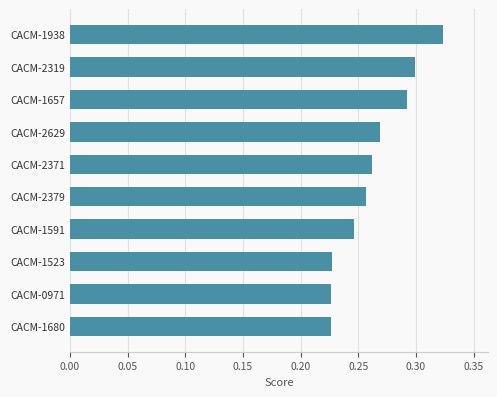

How many values are between 0 and 1?

10